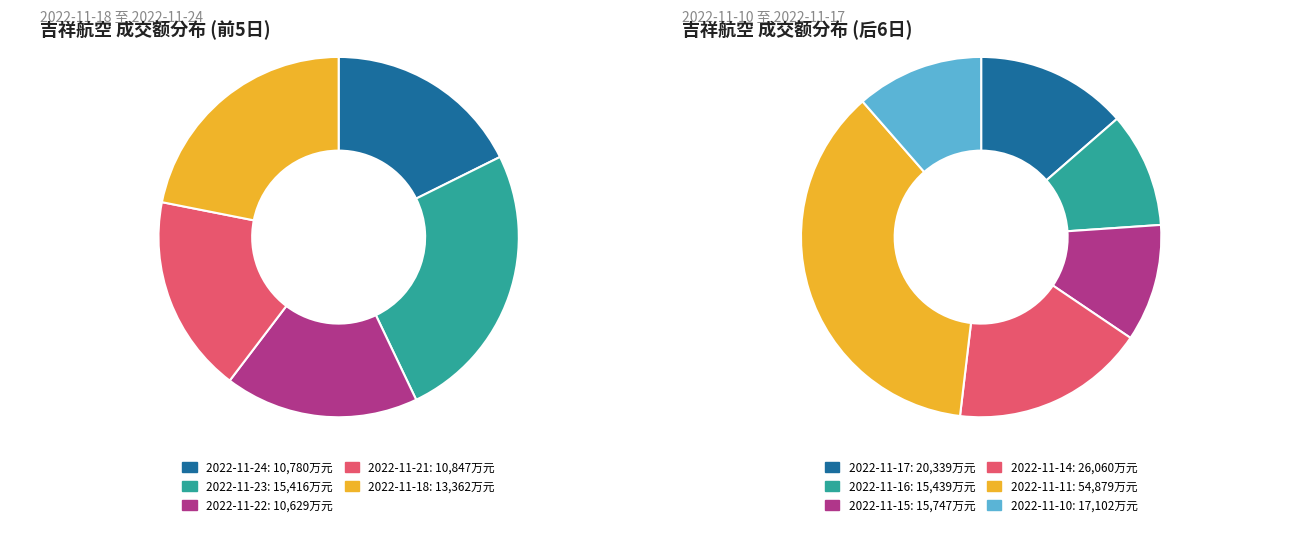

Is it true that 2022-11-16 is 17% of the pie?

False